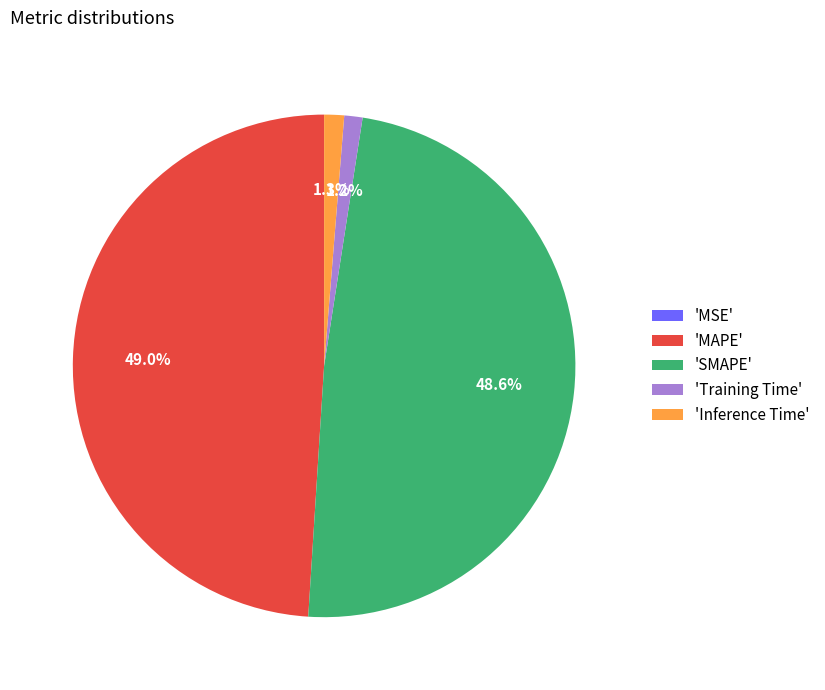

Is there a majority slice in this chart?

No